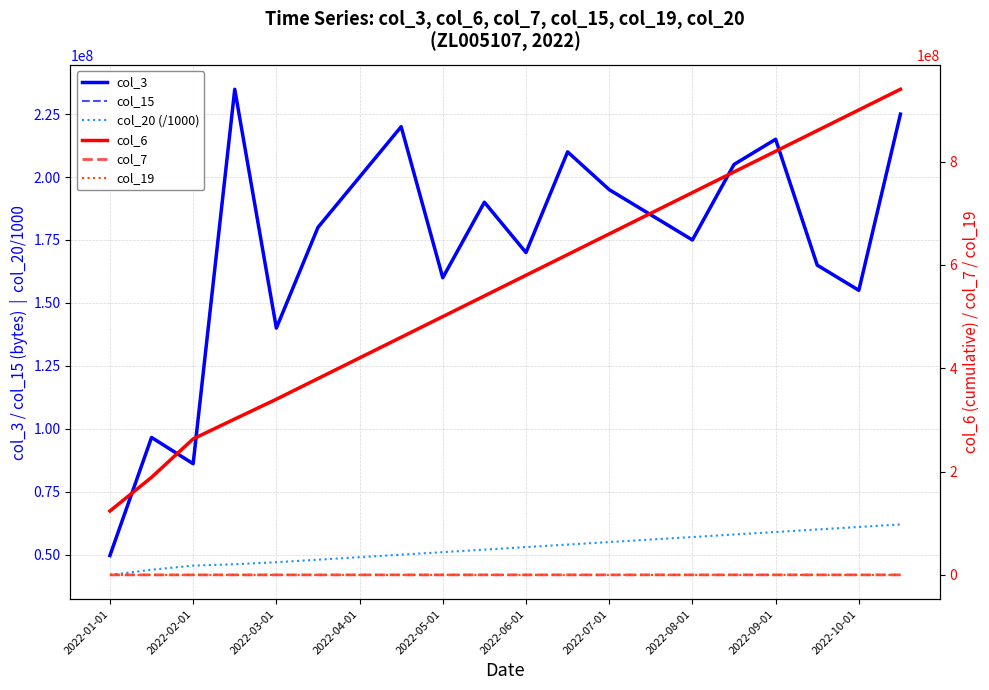

Rank the series by their maximum value, from lowest to highest.

col_19, col_7, col_20 (/1000), col_3, col_15, col_6